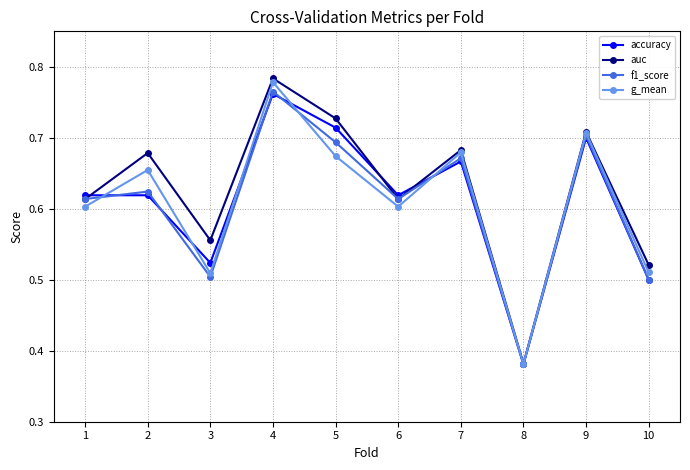

How many lines are shown in the chart?

4